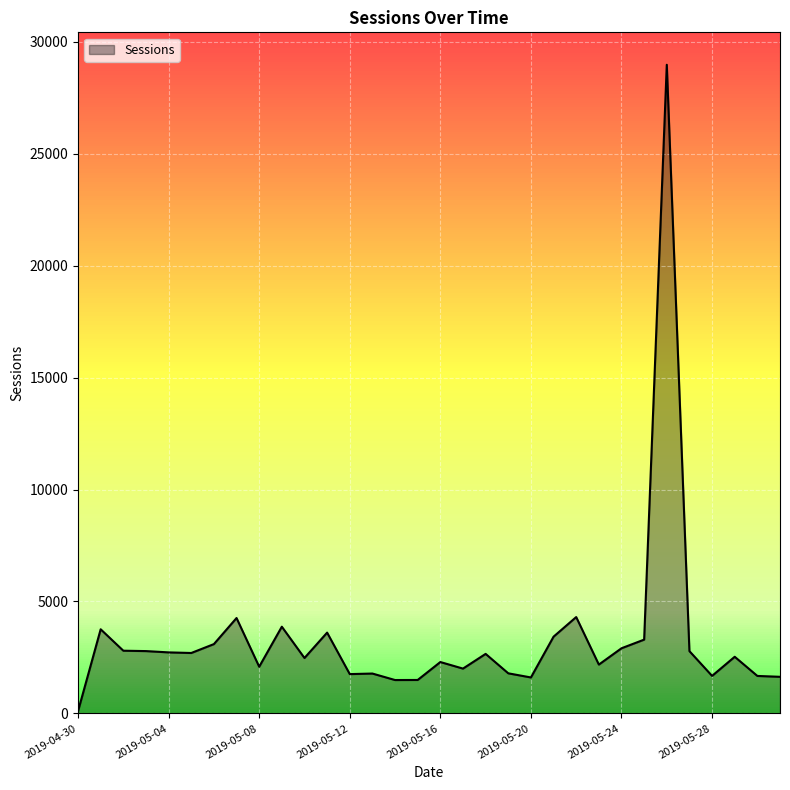

What is the greatest value displayed?

28974